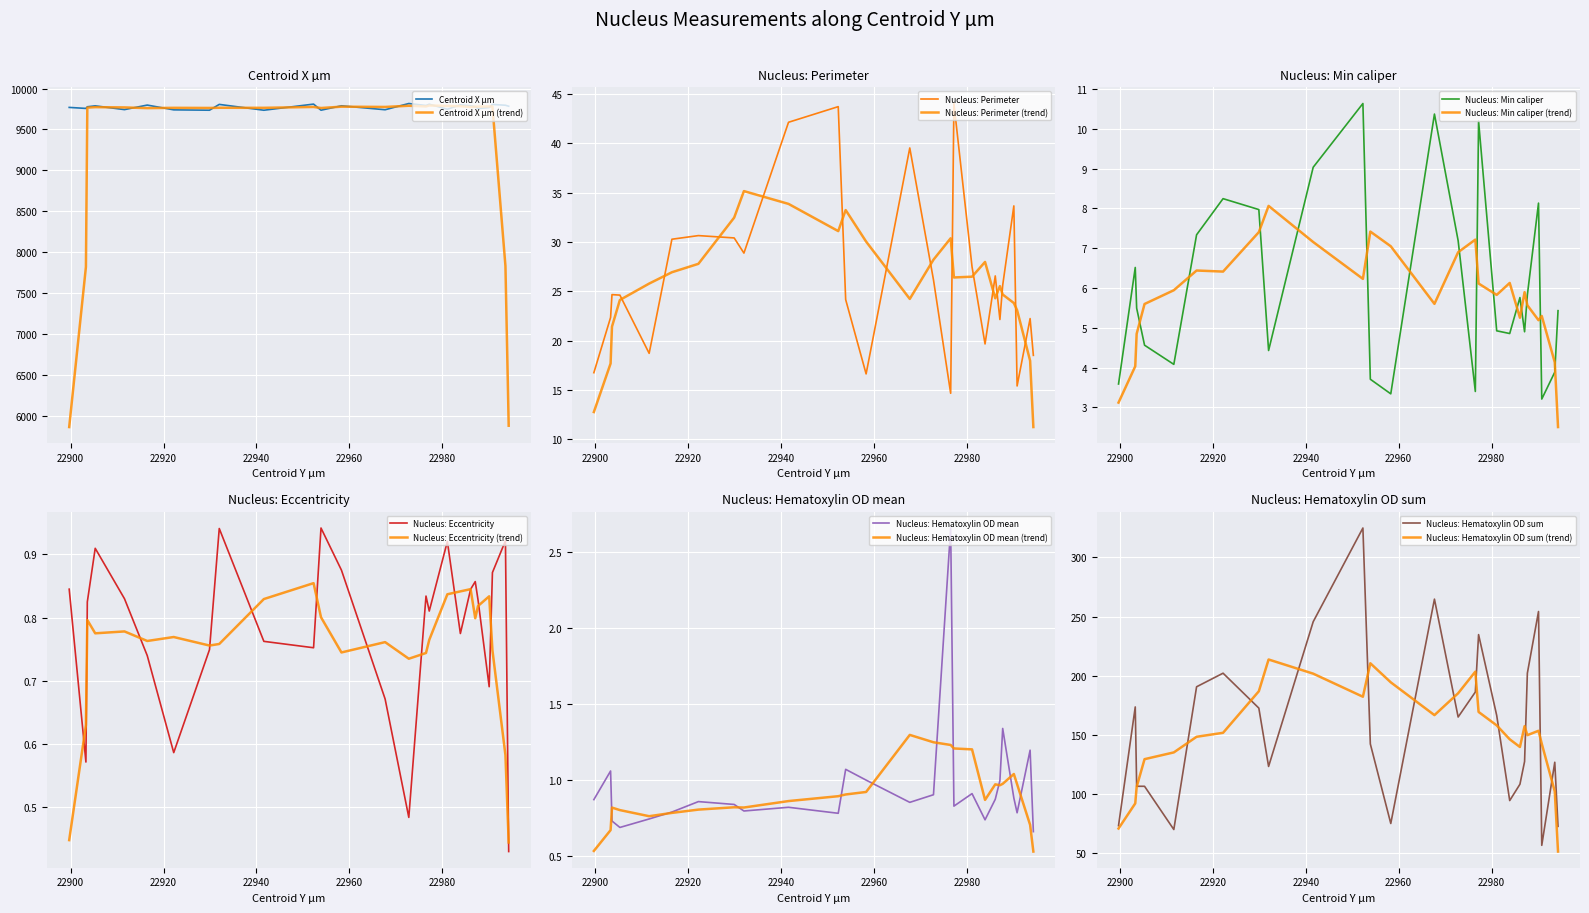

True or false: Nucleus: Min caliper has a value of 3.3 at 22958.3.

True